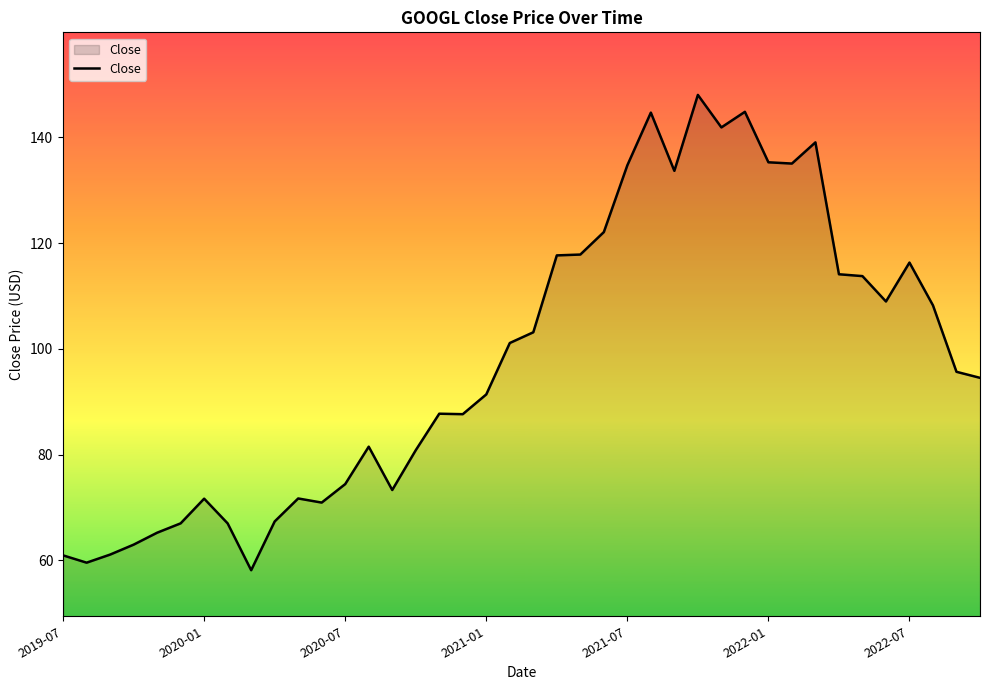

What is the greatest value displayed?

148.1